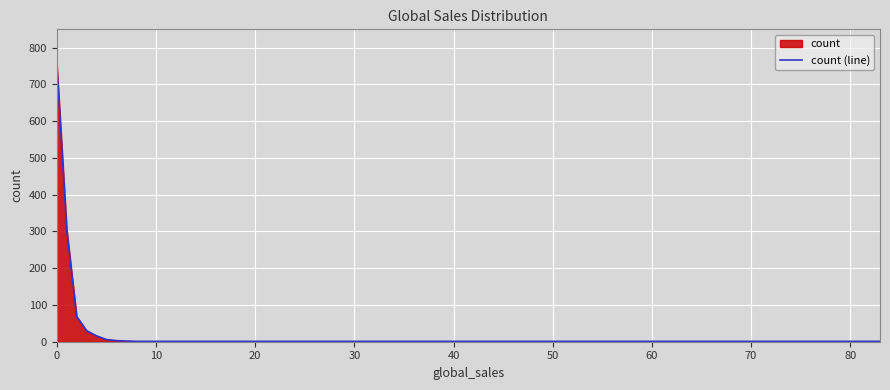

How many values exceed 3?

6